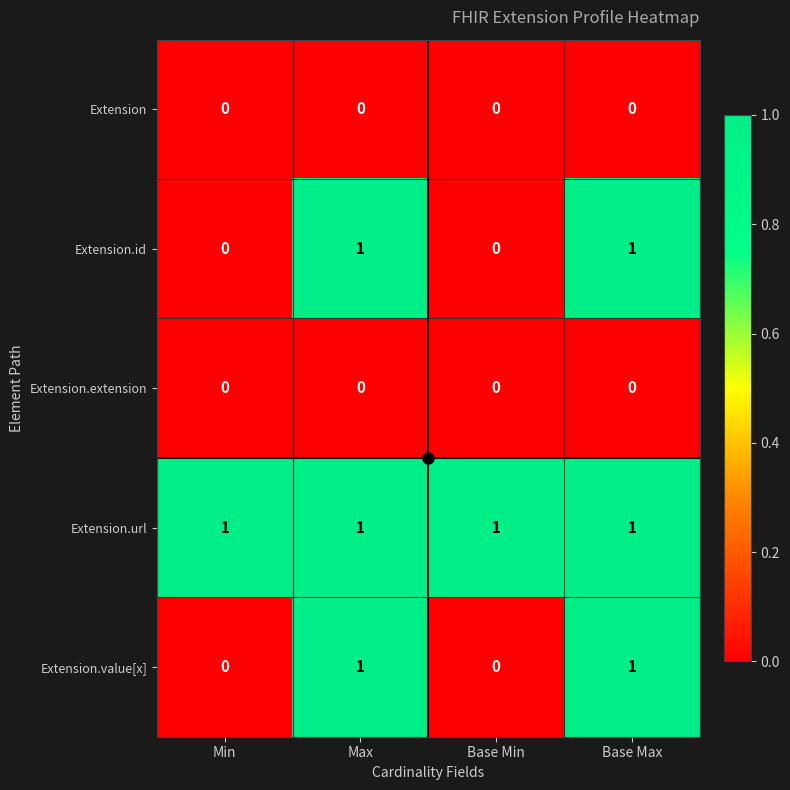

The value of Extension.url at Base Max is 1. True or false?

True